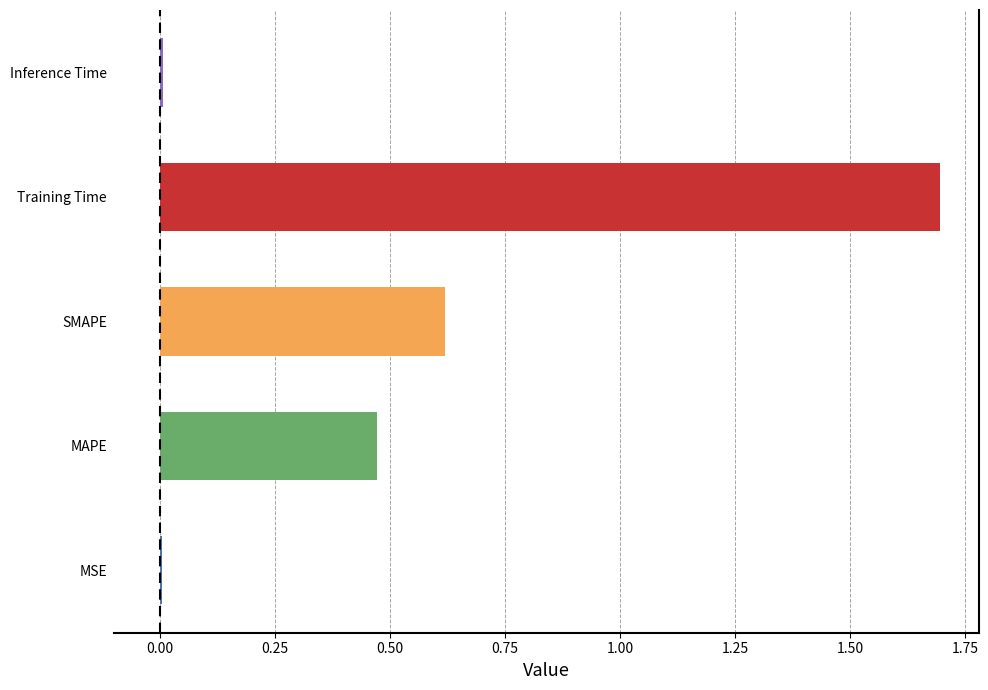

What is the change in value from MAPE to Training Time?

+1.2